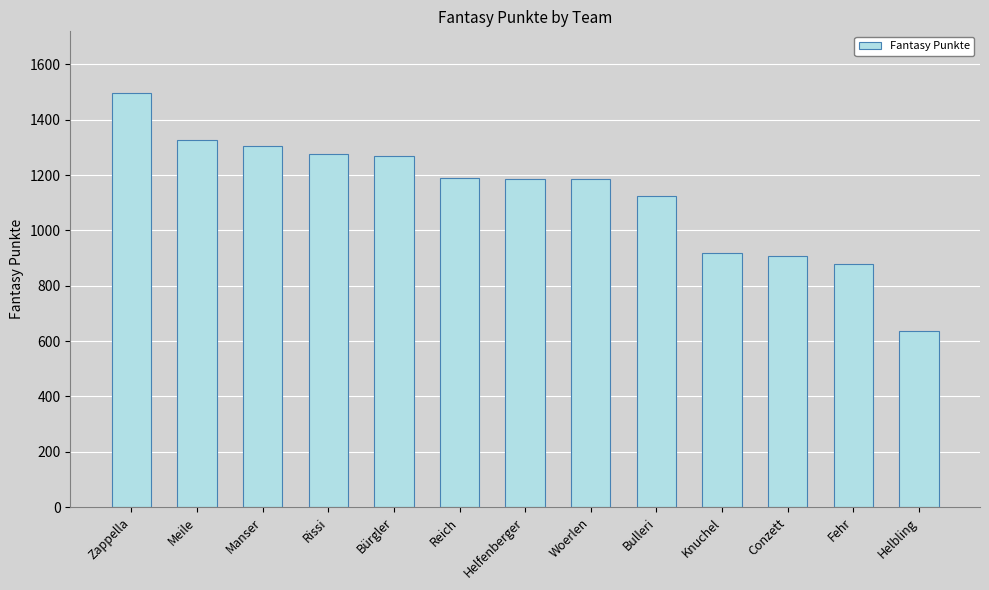

The chart shows a value of 878 at Fehr. True or false?

True